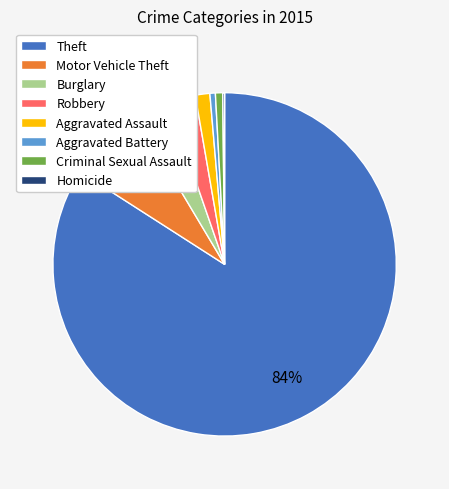

What percentage is the Burglary slice, to the nearest percent?

3%